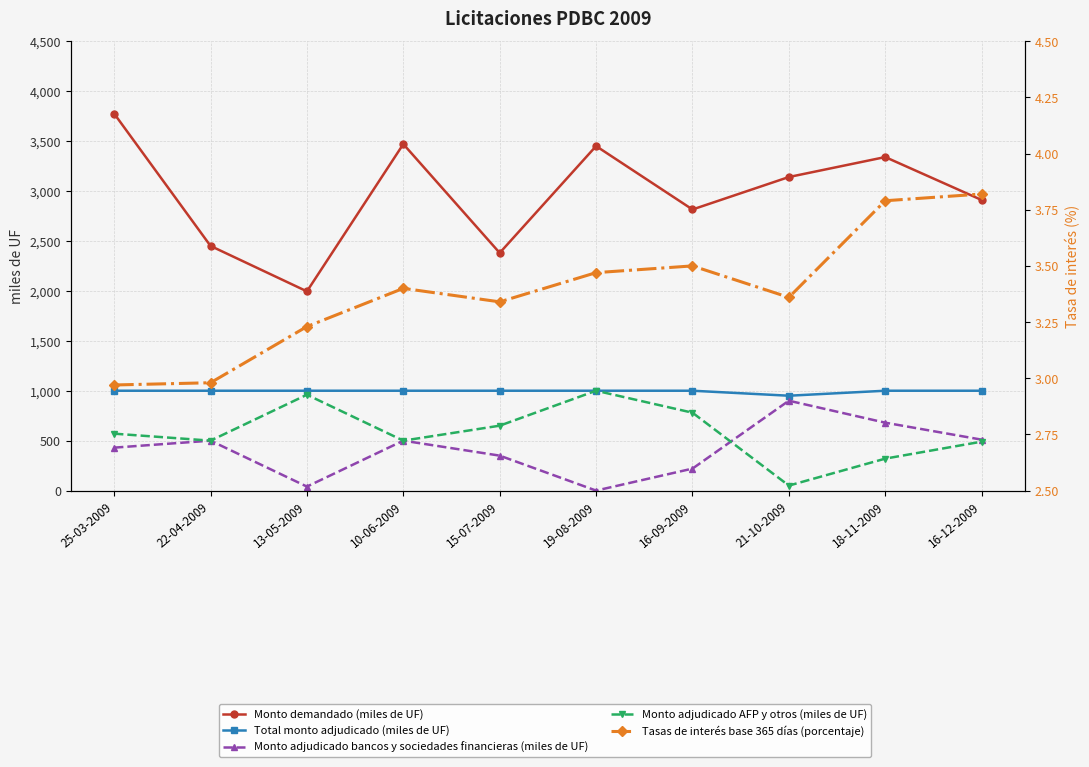

How many data points does each series have?

10